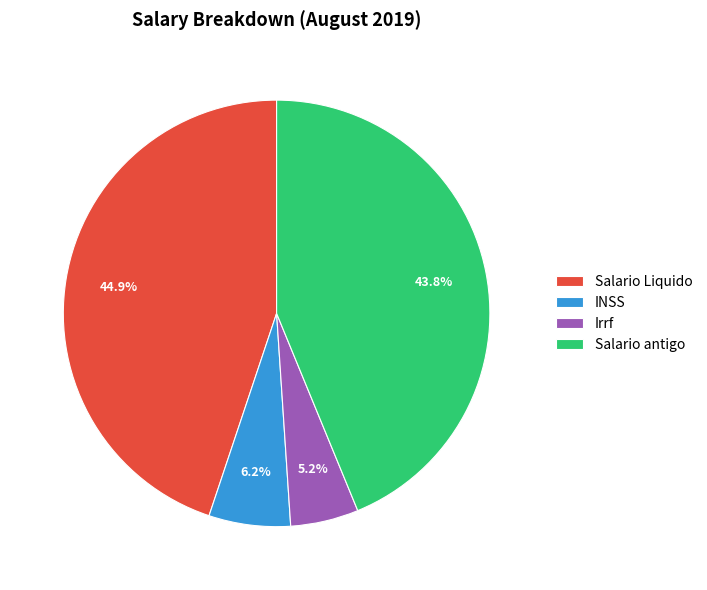

What is the smallest slice in the pie chart?

Irrf